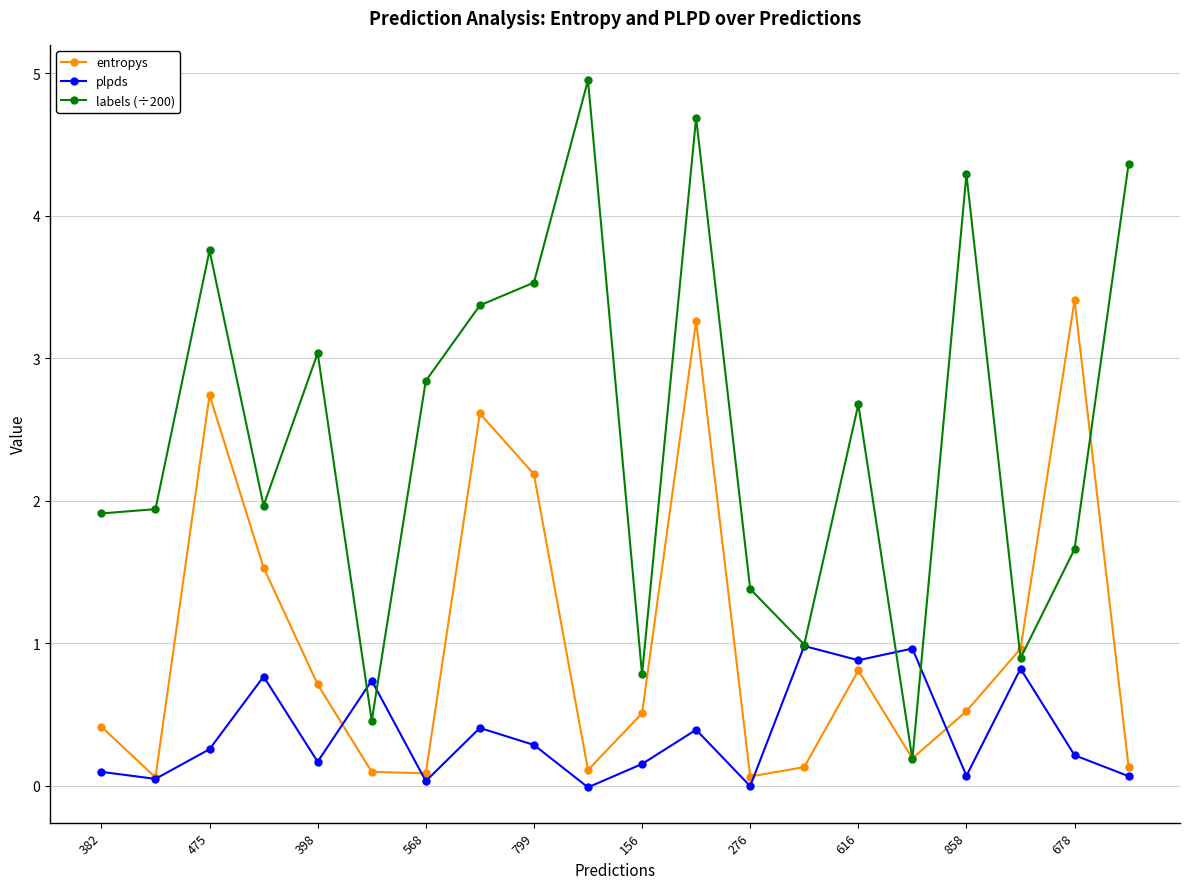

Which series has the largest total across all categories?

labels (÷200)